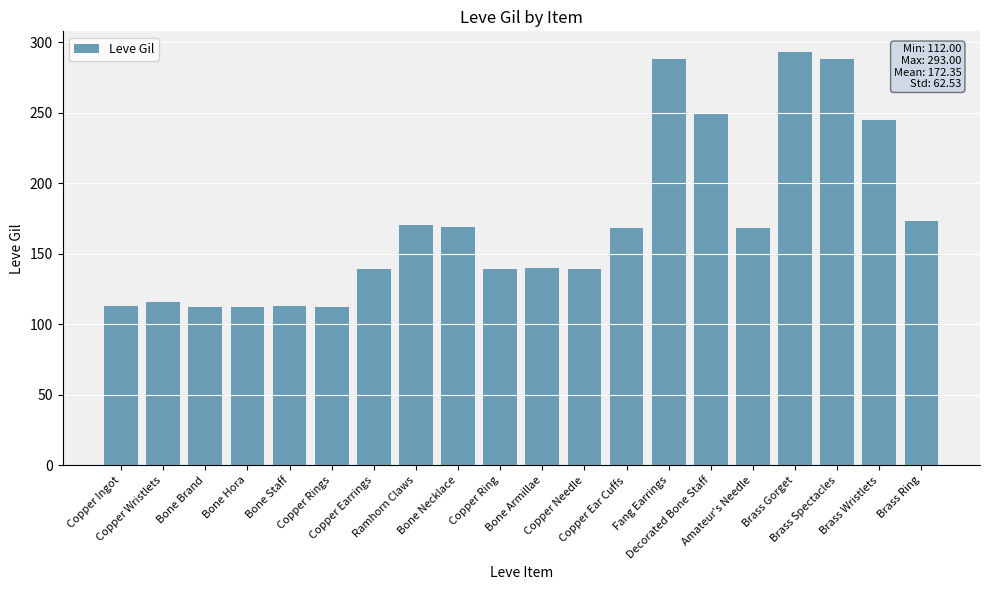

What is the value of the 8th bar from the left?

170